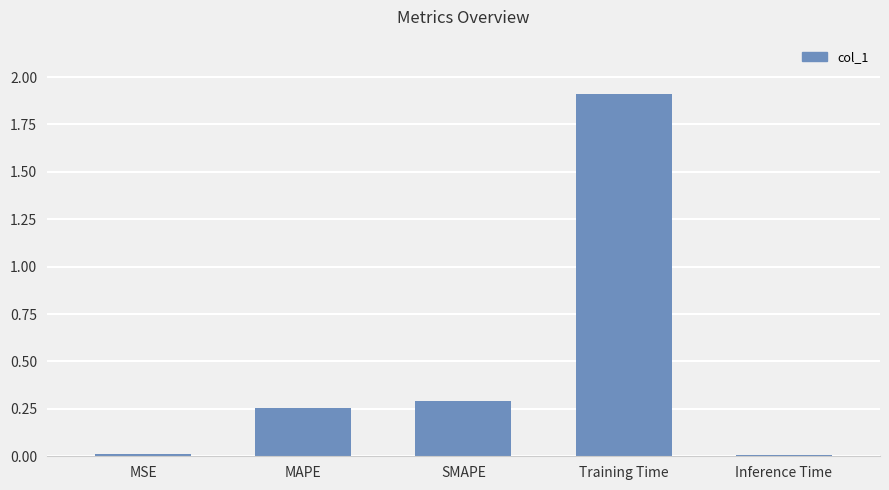

What is the average value?

0.5